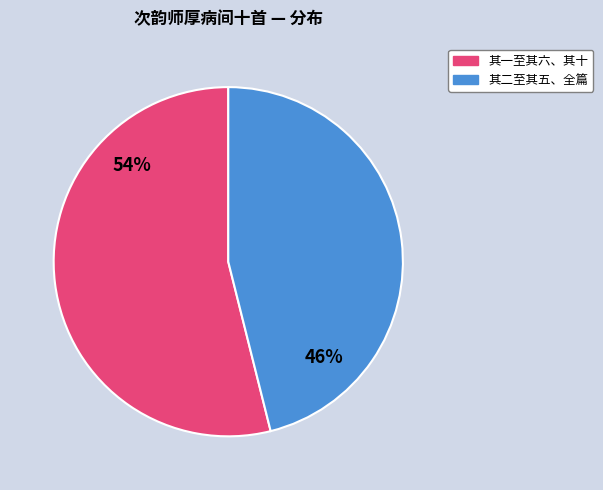

Which has a higher value, 其二至其五、全篇 or 其一至其六、其十?

其一至其六、其十